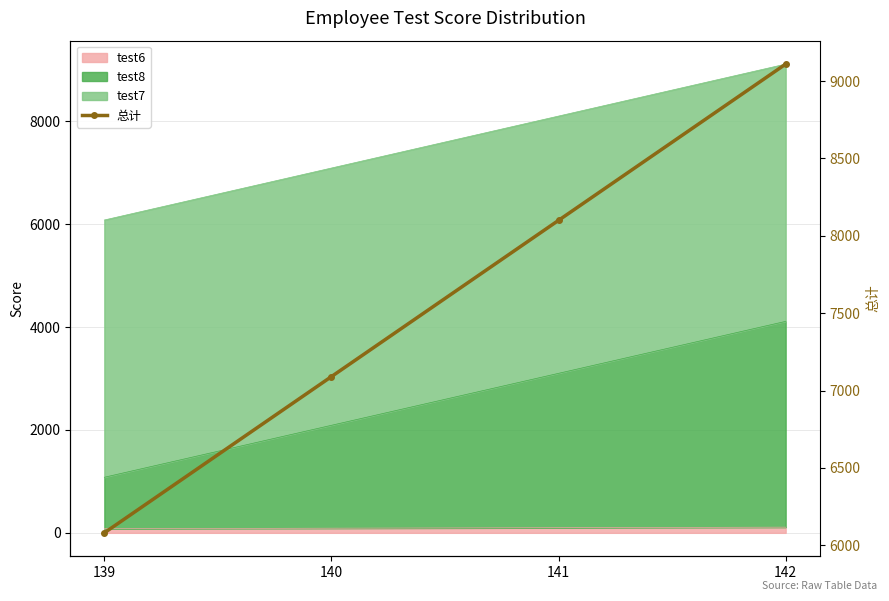

Rank the categories by value from highest to lowest.

142, 141, 140, 139